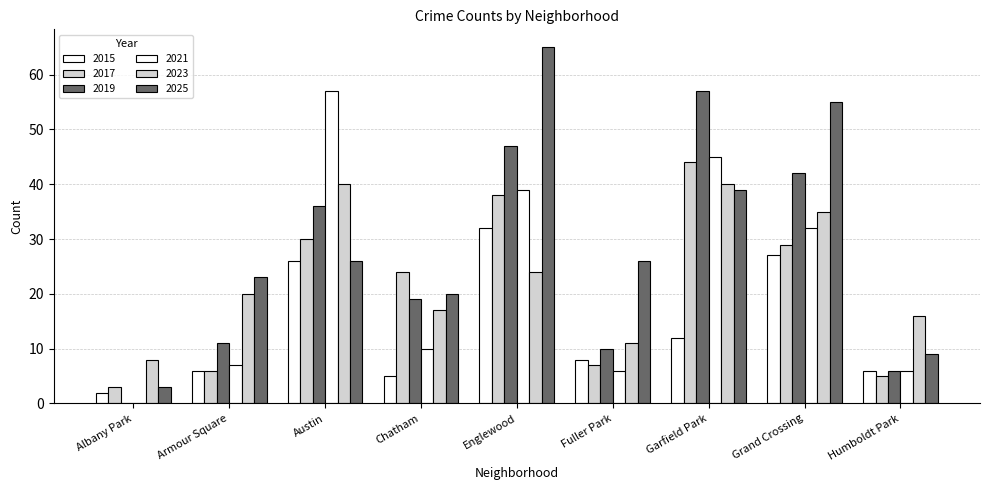

At how many categories does at least one series exceed 6?

9